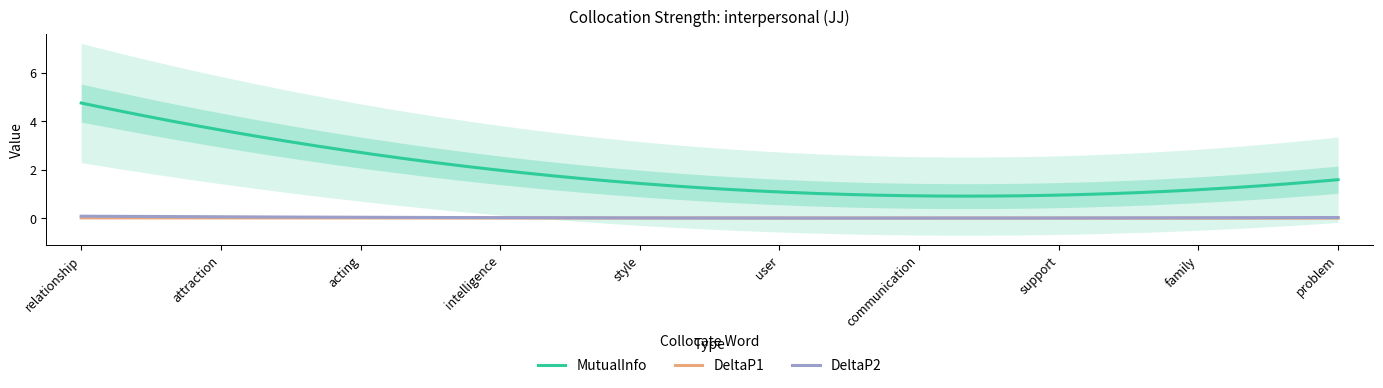

Is this an area chart (filled region under the line)?

No